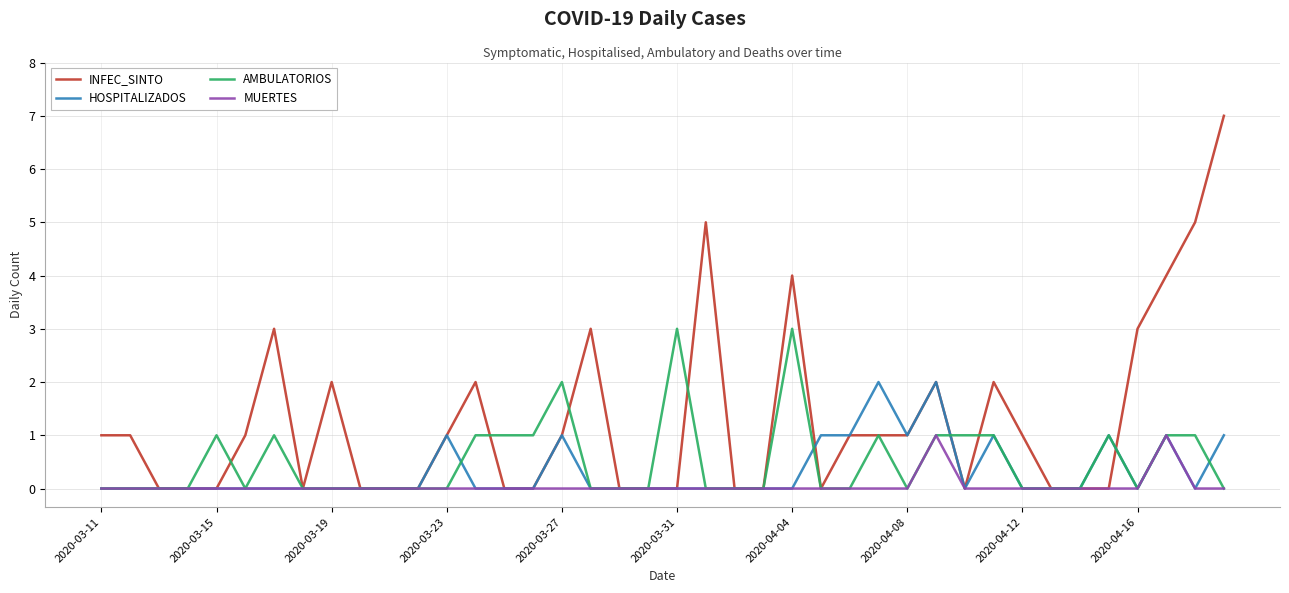

Which series has the largest range (max minus min)?

INFEC_SINTO